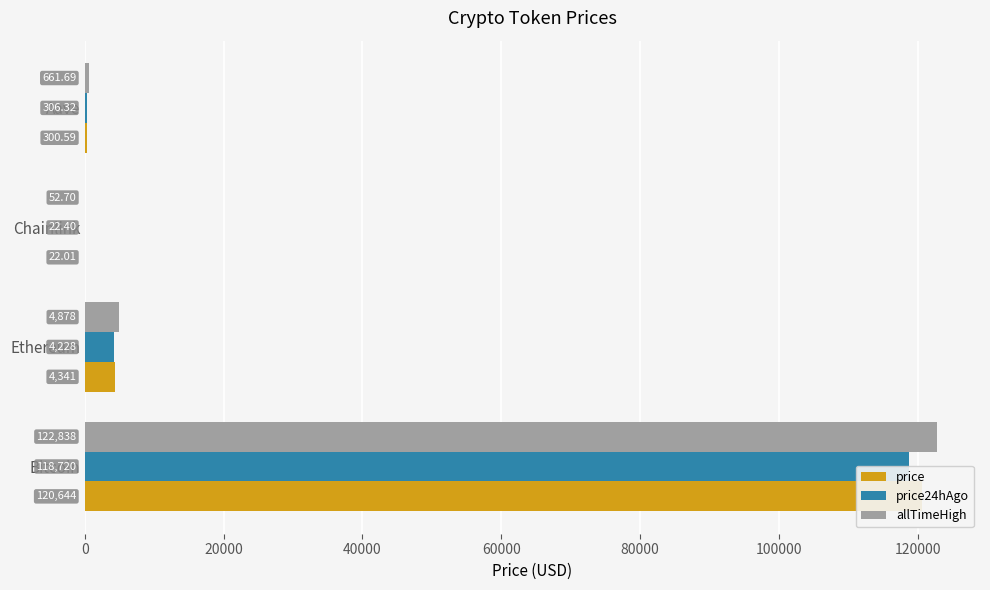

What is the maximum value shown in the chart?

122838.0